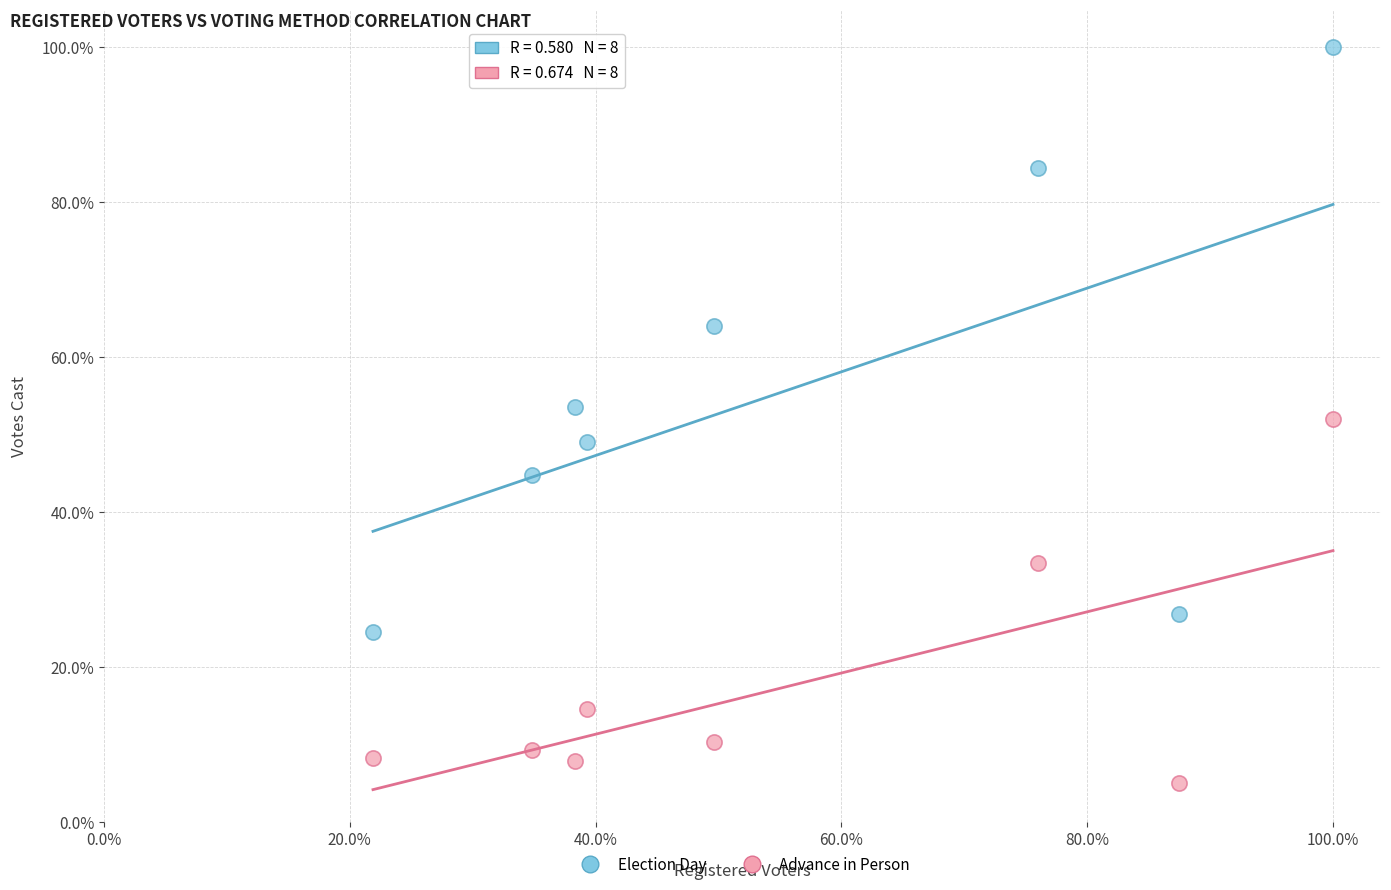

What are all the series names shown in the legend?

Election Day, Advance in Person